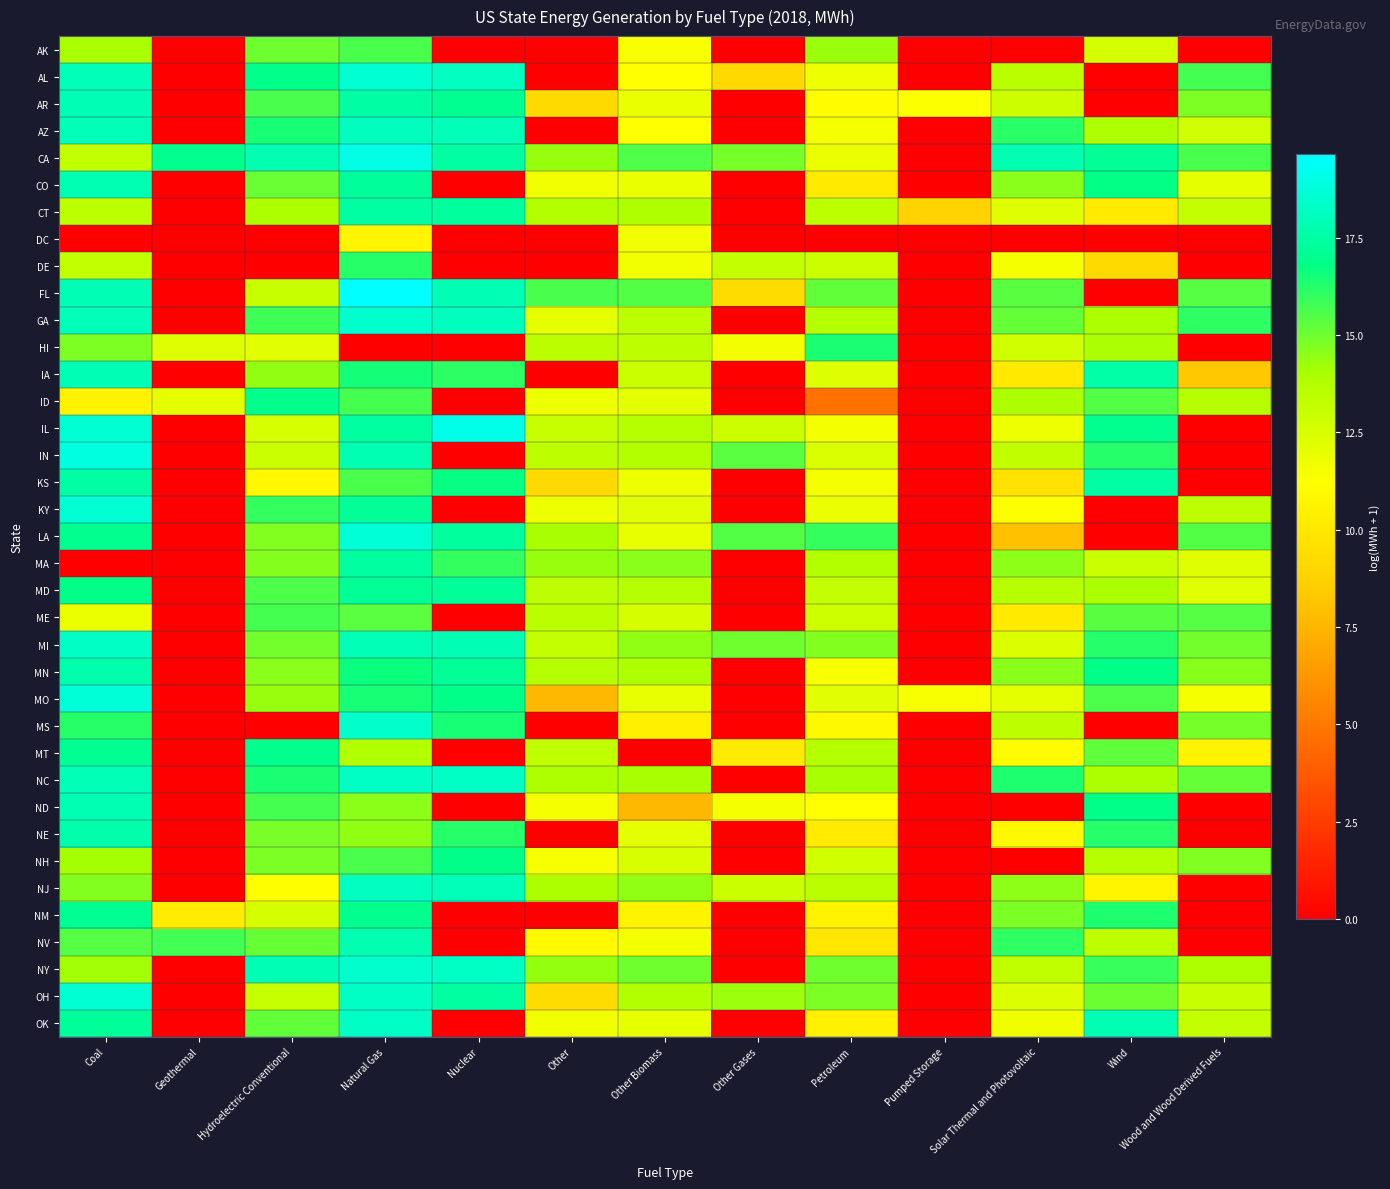

Reading left to right, transcribe all the data shown in this chart.

AK: Coal=14.0	Geothermal=0.0	Hydroelectric Conventional=15.0	Natural Gas=15.6	Nuclear=0.0	Other=0.0	Other Biomass=11.4	Other Gases=0.0	Petroleum=14.3	Pumped Storage=0.0	Solar Thermal and Photovoltaic=0.0	Wind=12.6	Wood and Wood Derived Fuels=0.0
AL: Coal=18.0	Geothermal=0.0	Hydroelectric Conventional=16.9	Natural Gas=18.6	Nuclear=18.2	Other=0.0	Other Biomass=11.2	Other Gases=9.2	Petroleum=11.8	Pumped Storage=0.0	Solar Thermal and Photovoltaic=13.5	Wind=0.0	Wood and Wood Derived Fuels=15.7
AR: Coal=17.9	Geothermal=0.0	Hydroelectric Conventional=15.6	Natural Gas=17.5	Nuclear=17.1	Other=9.2	Other Biomass=11.9	Other Gases=0.0	Petroleum=11.2	Pumped Storage=11.3	Solar Thermal and Photovoltaic=12.9	Wind=0.0	Wood and Wood Derived Fuels=14.8
AZ: Coal=17.9	Geothermal=0.0	Hydroelectric Conventional=16.5	Natural Gas=18.1	Nuclear=17.9	Other=0.0	Other Biomass=11.2	Other Gases=0.0	Petroleum=11.5	Pumped Storage=0.0	Solar Thermal and Photovoltaic=16.1	Wind=13.9	Wood and Wood Derived Fuels=12.8
CA: Coal=13.2	Geothermal=17.0	Hydroelectric Conventional=17.8	Natural Gas=19.0	Nuclear=17.4	Other=14.3	Other Biomass=15.5	Other Gases=14.9	Petroleum=11.8	Pumped Storage=0.0	Solar Thermal and Photovoltaic=17.8	Wind=17.1	Wood and Wood Derived Fuels=15.6
CO: Coal=17.8	Geothermal=0.0	Hydroelectric Conventional=15.1	Natural Gas=17.3	Nuclear=0.0	Other=11.7	Other Biomass=11.9	Other Gases=0.0	Petroleum=10.1	Pumped Storage=0.0	Solar Thermal and Photovoltaic=14.6	Wind=16.8	Wood and Wood Derived Fuels=12.1
CT: Coal=13.4	Geothermal=0.0	Hydroelectric Conventional=13.9	Natural Gas=17.5	Nuclear=17.3	Other=13.7	Other Biomass=13.8	Other Gases=0.0	Petroleum=13.4	Pumped Storage=8.8	Solar Thermal and Photovoltaic=12.3	Wind=10.1	Wood and Wood Derived Fuels=13.2
DC: Coal=0.0	Geothermal=0.0	Hydroelectric Conventional=0.0	Natural Gas=10.7	Nuclear=0.0	Other=0.0	Other Biomass=11.6	Other Gases=0.0	Petroleum=0.0	Pumped Storage=0.0	Solar Thermal and Photovoltaic=0.0	Wind=0.0	Wood and Wood Derived Fuels=0.0
DE: Coal=13.2	Geothermal=0.0	Hydroelectric Conventional=0.0	Natural Gas=16.2	Nuclear=0.0	Other=0.0	Other Biomass=11.7	Other Gases=13.1	Petroleum=12.9	Pumped Storage=0.0	Solar Thermal and Photovoltaic=11.5	Wind=9.3	Wood and Wood Derived Fuels=0.0
FL: Coal=17.9	Geothermal=0.0	Hydroelectric Conventional=13.1	Natural Gas=19.7	Nuclear=17.9	Other=15.6	Other Biomass=15.5	Other Gases=9.3	Petroleum=15.2	Pumped Storage=0.0	Solar Thermal and Photovoltaic=15.4	Wind=0.0	Wood and Wood Derived Fuels=15.4
GA: Coal=18.0	Geothermal=0.0	Hydroelectric Conventional=15.8	Natural Gas=18.5	Nuclear=18.0	Other=12.1	Other Biomass=13.4	Other Gases=0.0	Petroleum=13.7	Pumped Storage=0.0	Solar Thermal and Photovoltaic=15.2	Wind=13.9	Wood and Wood Derived Fuels=16.0
HI: Coal=14.8	Geothermal=12.3	Hydroelectric Conventional=12.2	Natural Gas=0.0	Nuclear=0.0	Other=13.5	Other Biomass=13.3	Other Gases=11.6	Petroleum=16.4	Pumped Storage=0.0	Solar Thermal and Photovoltaic=12.8	Wind=14.0	Wood and Wood Derived Fuels=0.0
IA: Coal=17.9	Geothermal=0.0	Hydroelectric Conventional=14.4	Natural Gas=16.5	Nuclear=16.1	Other=0.0	Other Biomass=12.9	Other Gases=0.0	Petroleum=12.3	Pumped Storage=0.0	Solar Thermal and Photovoltaic=10.0	Wind=17.6	Wood and Wood Derived Fuels=8.3
ID: Coal=10.6	Geothermal=12.0	Hydroelectric Conventional=16.9	Natural Gas=15.7	Nuclear=0.0	Other=11.8	Other Biomass=12.2	Other Gases=0.0	Petroleum=4.7	Pumped Storage=0.0	Solar Thermal and Photovoltaic=13.9	Wind=15.5	Wood and Wood Derived Fuels=13.6
IL: Coal=18.6	Geothermal=0.0	Hydroelectric Conventional=12.6	Natural Gas=17.4	Nuclear=19.1	Other=13.0	Other Biomass=13.7	Other Gases=12.9	Petroleum=11.6	Pumped Storage=0.0	Solar Thermal and Photovoltaic=11.8	Wind=17.0	Wood and Wood Derived Fuels=0.0
IN: Coal=18.9	Geothermal=0.0	Hydroelectric Conventional=13.0	Natural Gas=17.8	Nuclear=0.0	Other=13.4	Other Biomass=13.7	Other Gases=15.4	Petroleum=12.5	Pumped Storage=0.0	Solar Thermal and Photovoltaic=13.3	Wind=16.2	Wood and Wood Derived Fuels=0.0
KS: Coal=17.5	Geothermal=0.0	Hydroelectric Conventional=10.9	Natural Gas=15.6	Nuclear=16.7	Other=9.2	Other Biomass=11.8	Other Gases=0.0	Petroleum=11.6	Pumped Storage=0.0	Solar Thermal and Photovoltaic=9.6	Wind=17.4	Wood and Wood Derived Fuels=0.0
KY: Coal=18.6	Geothermal=0.0	Hydroelectric Conventional=16.0	Natural Gas=17.2	Nuclear=0.0	Other=11.8	Other Biomass=12.2	Other Gases=0.0	Petroleum=11.8	Pumped Storage=0.0	Solar Thermal and Photovoltaic=11.3	Wind=0.0	Wood and Wood Derived Fuels=13.4
LA: Coal=17.0	Geothermal=0.0	Hydroelectric Conventional=14.7	Natural Gas=18.6	Nuclear=17.4	Other=14.1	Other Biomass=12.0	Other Gases=15.5	Petroleum=16.0	Pumped Storage=0.0	Solar Thermal and Photovoltaic=8.0	Wind=0.0	Wood and Wood Derived Fuels=15.4
MA: Coal=0.0	Geothermal=0.0	Hydroelectric Conventional=14.6	Natural Gas=17.4	Nuclear=16.0	Other=14.3	Other Biomass=14.6	Other Gases=0.0	Petroleum=13.7	Pumped Storage=0.0	Solar Thermal and Photovoltaic=14.5	Wind=13.0	Wood and Wood Derived Fuels=12.3
MD: Coal=16.8	Geothermal=0.0	Hydroelectric Conventional=15.5	Natural Gas=17.1	Nuclear=17.2	Other=13.4	Other Biomass=13.6	Other Gases=0.0	Petroleum=13.2	Pumped Storage=0.0	Solar Thermal and Photovoltaic=13.6	Wind=13.9	Wood and Wood Derived Fuels=12.2
ME: Coal=11.9	Geothermal=0.0	Hydroelectric Conventional=15.7	Natural Gas=15.4	Nuclear=0.0	Other=13.5	Other Biomass=12.6	Other Gases=0.0	Petroleum=12.8	Pumped Storage=0.0	Solar Thermal and Photovoltaic=10.1	Wind=15.4	Wood and Wood Derived Fuels=15.4
MI: Coal=18.3	Geothermal=0.0	Hydroelectric Conventional=15.0	Natural Gas=17.9	Nuclear=17.9	Other=13.1	Other Biomass=14.5	Other Gases=15.0	Petroleum=14.7	Pumped Storage=0.0	Solar Thermal and Photovoltaic=12.4	Wind=16.2	Wood and Wood Derived Fuels=15.0
MN: Coal=17.7	Geothermal=0.0	Hydroelectric Conventional=14.6	Natural Gas=16.7	Nuclear=17.2	Other=13.6	Other Biomass=13.9	Other Gases=0.0	Petroleum=11.4	Pumped Storage=0.0	Solar Thermal and Photovoltaic=14.5	Wind=16.9	Wood and Wood Derived Fuels=14.6
MO: Coal=18.7	Geothermal=0.0	Hydroelectric Conventional=14.3	Natural Gas=16.5	Nuclear=16.9	Other=7.6	Other Biomass=12.0	Other Gases=0.0	Petroleum=12.2	Pumped Storage=11.4	Solar Thermal and Photovoltaic=12.1	Wind=15.6	Wood and Wood Derived Fuels=11.5
MS: Coal=16.2	Geothermal=0.0	Hydroelectric Conventional=0.0	Natural Gas=18.4	Nuclear=16.4	Other=0.0	Other Biomass=10.4	Other Gases=0.0	Petroleum=10.9	Pumped Storage=0.0	Solar Thermal and Photovoltaic=13.4	Wind=0.0	Wood and Wood Derived Fuels=14.9
MT: Coal=17.1	Geothermal=0.0	Hydroelectric Conventional=16.9	Natural Gas=13.8	Nuclear=0.0	Other=13.3	Other Biomass=0.0	Other Gases=10.1	Petroleum=13.7	Pumped Storage=0.0	Solar Thermal and Photovoltaic=11.1	Wind=15.3	Wood and Wood Derived Fuels=10.7
NC: Coal=18.0	Geothermal=0.0	Hydroelectric Conventional=16.4	Natural Gas=18.3	Nuclear=18.2	Other=13.9	Other Biomass=14.1	Other Gases=0.0	Petroleum=14.1	Pumped Storage=0.0	Solar Thermal and Photovoltaic=16.3	Wind=13.9	Wood and Wood Derived Fuels=15.2
ND: Coal=17.8	Geothermal=0.0	Hydroelectric Conventional=15.7	Natural Gas=14.5	Nuclear=0.0	Other=11.6	Other Biomass=7.6	Other Gases=11.5	Petroleum=11.2	Pumped Storage=0.0	Solar Thermal and Photovoltaic=0.0	Wind=16.9	Wood and Wood Derived Fuels=0.0
NE: Coal=17.7	Geothermal=0.0	Hydroelectric Conventional=14.8	Natural Gas=14.5	Nuclear=16.2	Other=0.0	Other Biomass=12.1	Other Gases=0.0	Petroleum=10.1	Pumped Storage=0.0	Solar Thermal and Photovoltaic=10.9	Wind=16.2	Wood and Wood Derived Fuels=0.0
NH: Coal=14.1	Geothermal=0.0	Hydroelectric Conventional=14.8	Natural Gas=15.6	Nuclear=16.8	Other=11.5	Other Biomass=12.5	Other Gases=0.0	Petroleum=12.8	Pumped Storage=0.0	Solar Thermal and Photovoltaic=0.0	Wind=13.6	Wood and Wood Derived Fuels=14.7
NJ: Coal=14.7	Geothermal=0.0	Hydroelectric Conventional=11.2	Natural Gas=18.2	Nuclear=18.0	Other=13.9	Other Biomass=14.4	Other Gases=13.0	Petroleum=13.5	Pumped Storage=0.0	Solar Thermal and Photovoltaic=14.5	Wind=10.7	Wood and Wood Derived Fuels=0.0
NM: Coal=17.1	Geothermal=10.2	Hydroelectric Conventional=12.6	Natural Gas=17.0	Nuclear=0.0	Other=0.0	Other Biomass=10.7	Other Gases=0.0	Petroleum=10.6	Pumped Storage=0.0	Solar Thermal and Photovoltaic=14.8	Wind=16.3	Wood and Wood Derived Fuels=0.0
NV: Coal=15.4	Geothermal=15.8	Hydroelectric Conventional=15.1	Natural Gas=17.8	Nuclear=0.0	Other=11.0	Other Biomass=11.6	Other Gases=0.0	Petroleum=9.9	Pumped Storage=0.0	Solar Thermal and Photovoltaic=16.1	Wind=13.3	Wood and Wood Derived Fuels=0.0
NY: Coal=14.1	Geothermal=0.0	Hydroelectric Conventional=17.9	Natural Gas=18.4	Nuclear=18.3	Other=14.4	Other Biomass=15.0	Other Gases=0.0	Petroleum=15.0	Pumped Storage=0.0	Solar Thermal and Photovoltaic=13.3	Wind=15.9	Wood and Wood Derived Fuels=13.9
OH: Coal=18.6	Geothermal=0.0	Hydroelectric Conventional=13.1	Natural Gas=18.3	Nuclear=17.4	Other=9.3	Other Biomass=13.8	Other Gases=14.3	Petroleum=14.8	Pumped Storage=0.0	Solar Thermal and Photovoltaic=12.4	Wind=15.1	Wood and Wood Derived Fuels=13.1
OK: Coal=17.2	Geothermal=0.0	Hydroelectric Conventional=15.2	Natural Gas=18.2	Nuclear=0.0	Other=11.6	Other Biomass=11.9	Other Gases=0.0	Petroleum=10.5	Pumped Storage=0.0	Solar Thermal and Photovoltaic=11.7	Wind=17.8	Wood and Wood Derived Fuels=13.1